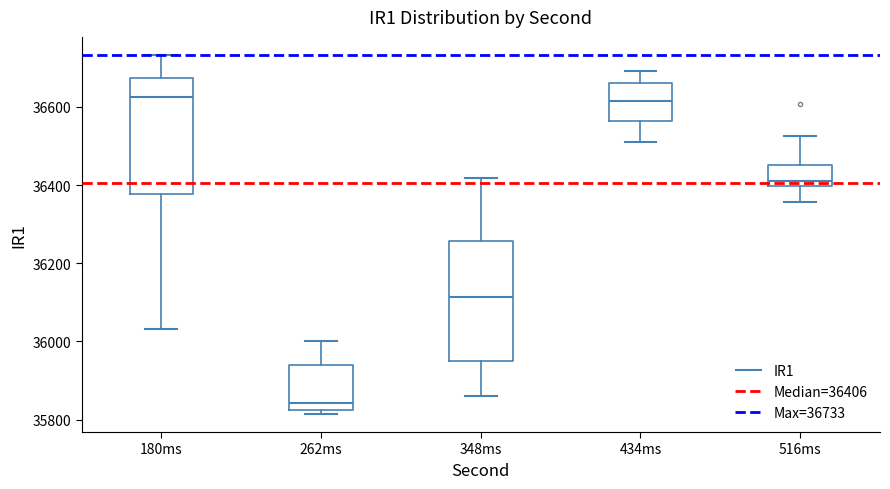

Reading left to right, read every box against the y-axis: the position of its median line, the range the box covers, and the ends of its whiskers. The values are not printed on the chart, so give them approximately, as read against the axis.

180ms: median 36620, box 36380 to 36680, whiskers 36040 to 36740
262ms: median 35840, box 35820 to 35940, whiskers 35820 (just below the box's lower edge) to 36000
348ms: median 36120, box 35960 to 36260, whiskers 35860 to 36420
434ms: median 36620, box 36560 to 36660, whiskers 36520 to 36700
516ms: median 36420, box 36400 to 36460, whiskers 36360 to 36520